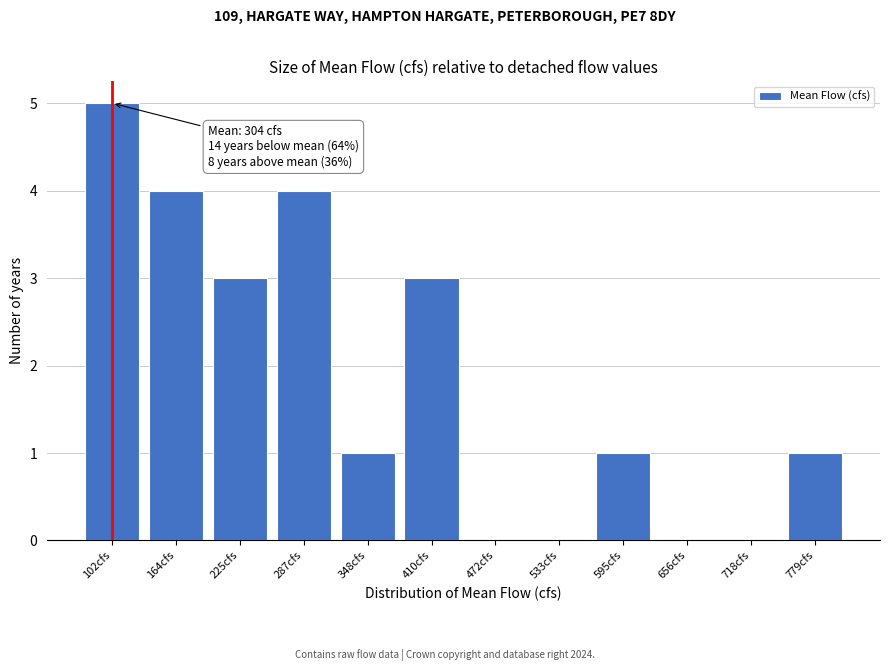

Reading left to right, extract all data points from this chart.

102cfs=5	164cfs=4	225cfs=3	287cfs=4	348cfs=1	410cfs=3	472cfs=0	533cfs=0	595cfs=1	656cfs=0	718cfs=0	779cfs=1